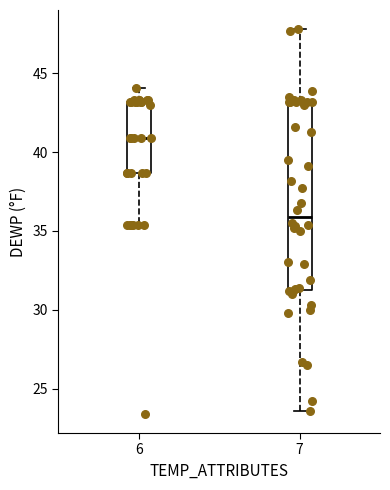

Reading left to right, read every box against the y-axis: the position of its median line, the range the box covers, and the ends of its whiskers. The values are not printed on the chart, so give them approximately, as read against the axis.

6: median 41.0, box 38.5 to 43.0, whiskers 35.5 to 44.0
7: median 36.0, box 31.5 to 43.0, whiskers 23.5 to 48.0